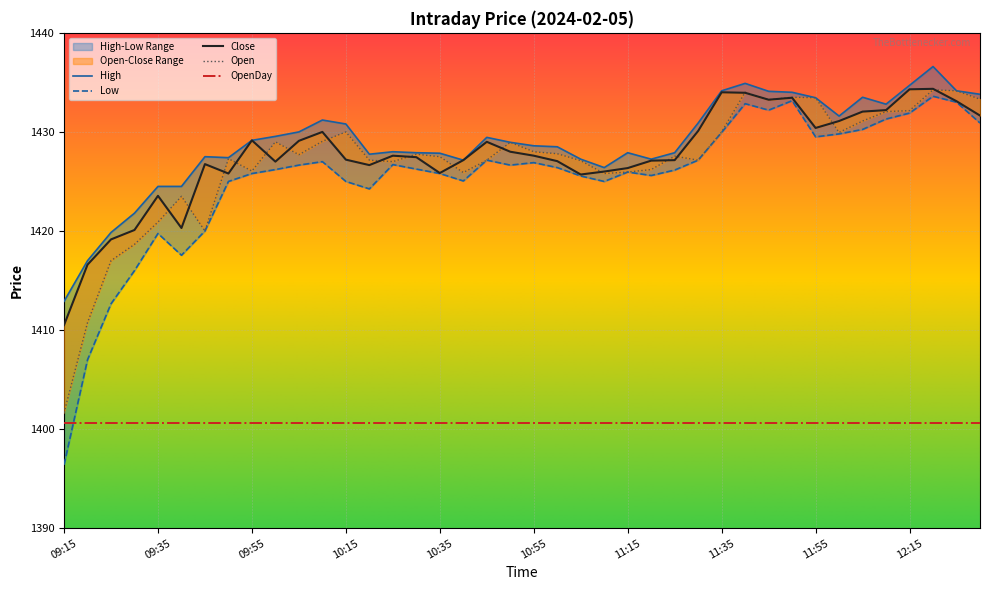

How many interior local valleys does the Close series have?

8